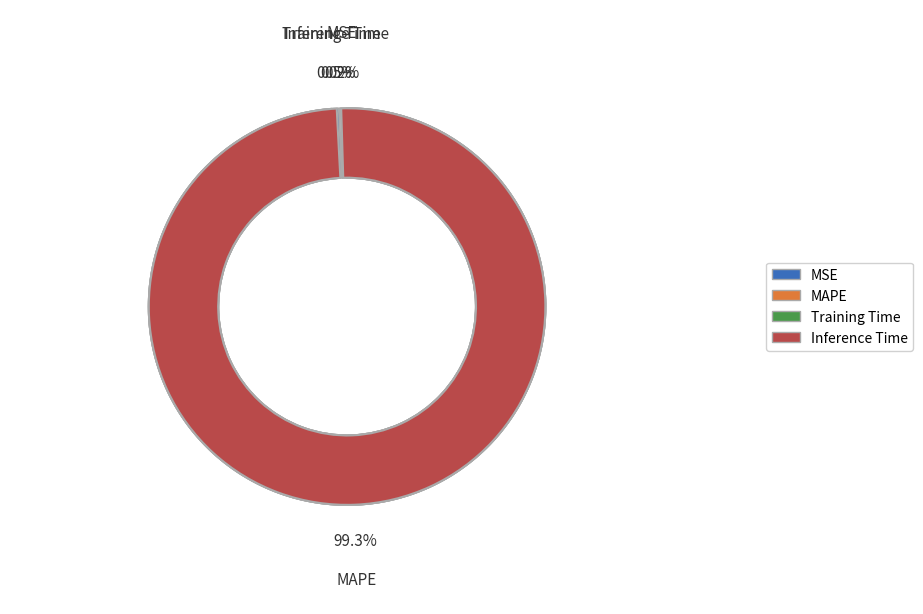

Which category accounts for the majority?

MAPE